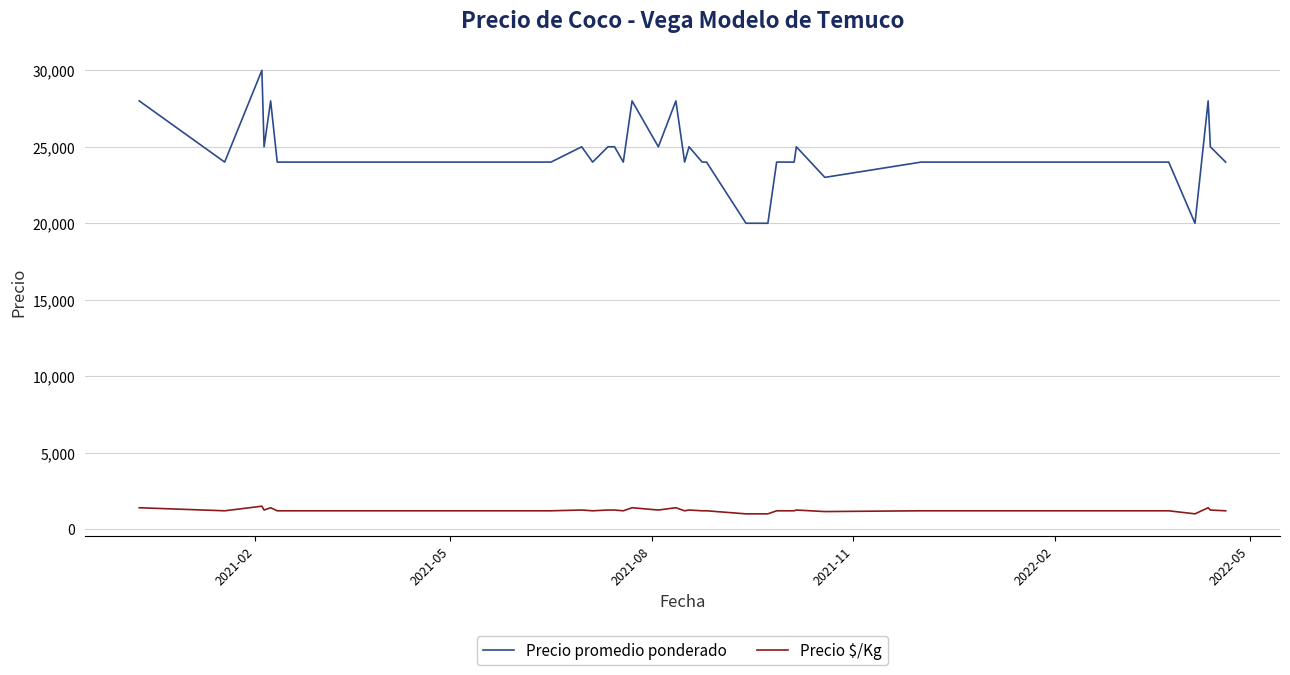

What is the smallest value displayed?

1000